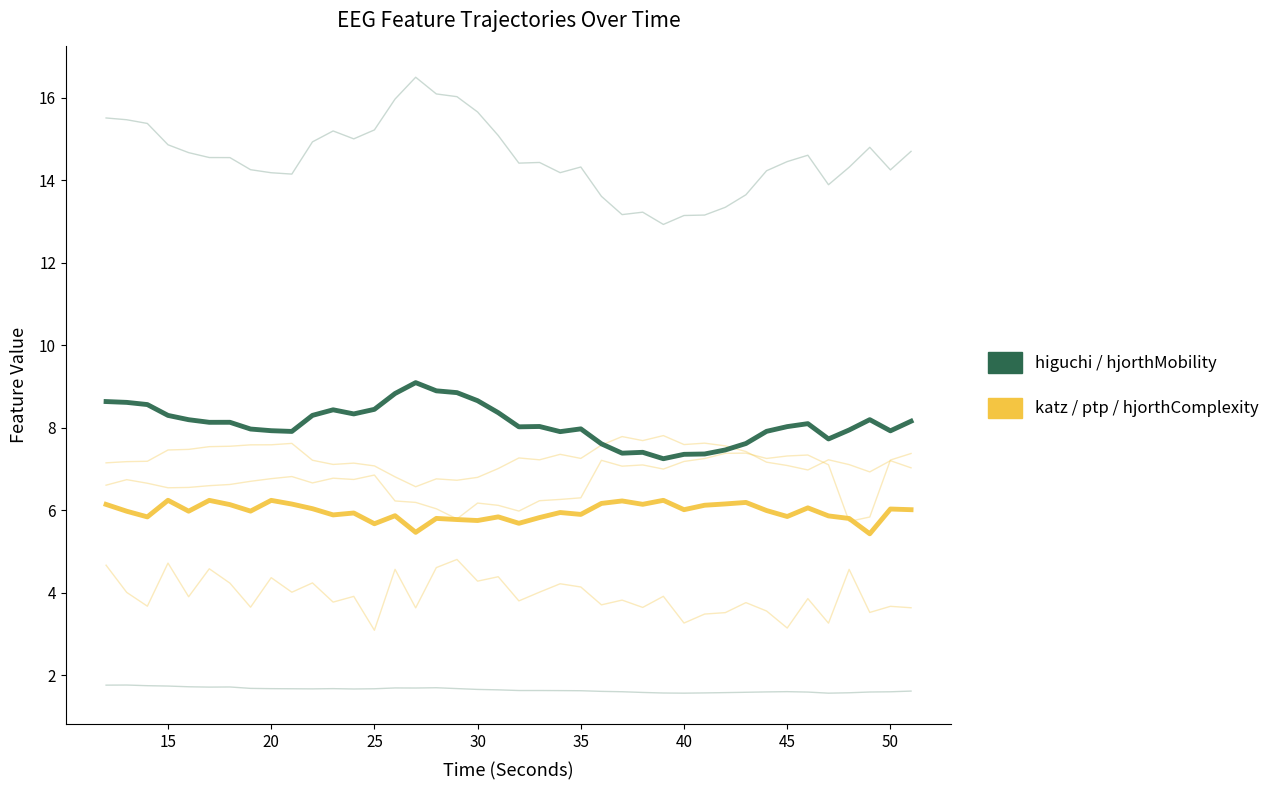

At how many categories does at least one series exceed 7?

40